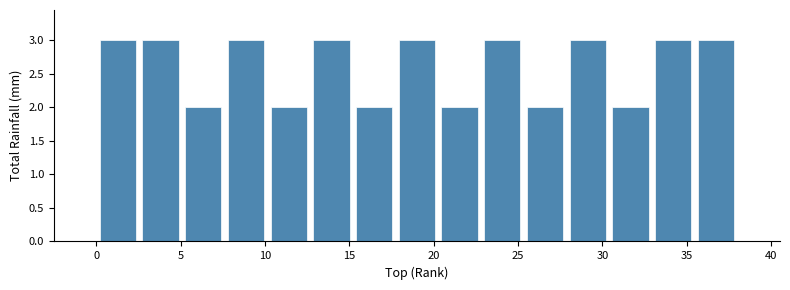

What is the height of the bar covering 2.5 to 5.0 on the x-axis? Neither the bar edges nor the heights are printed on the chart, so give them approximately, as read against the axes.

3